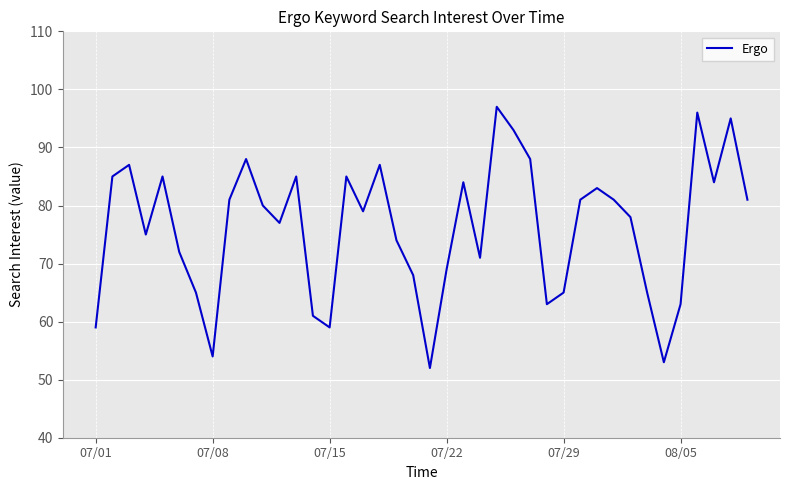

What is the maximum value shown in the chart?

97